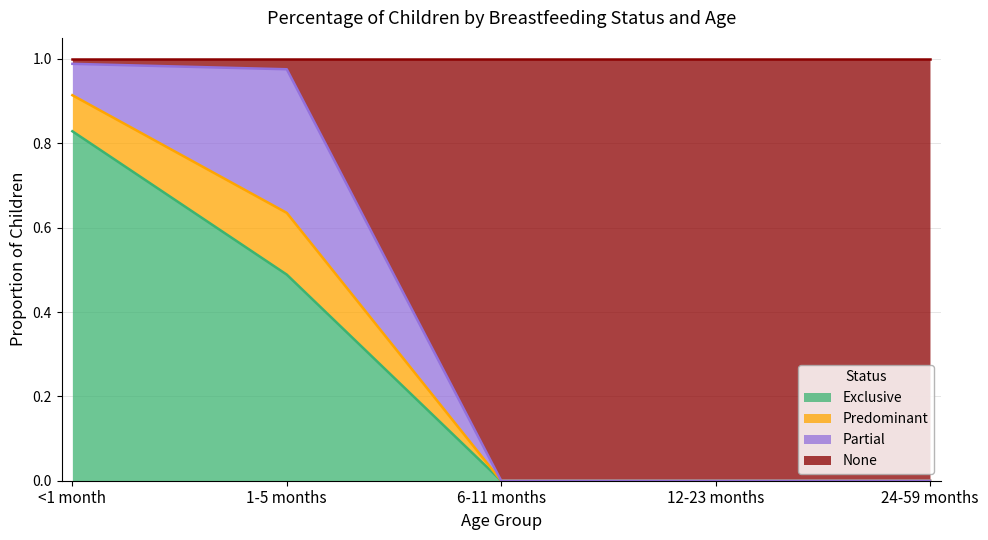

Which has a higher value, <1 month or 24-59 months?

<1 month